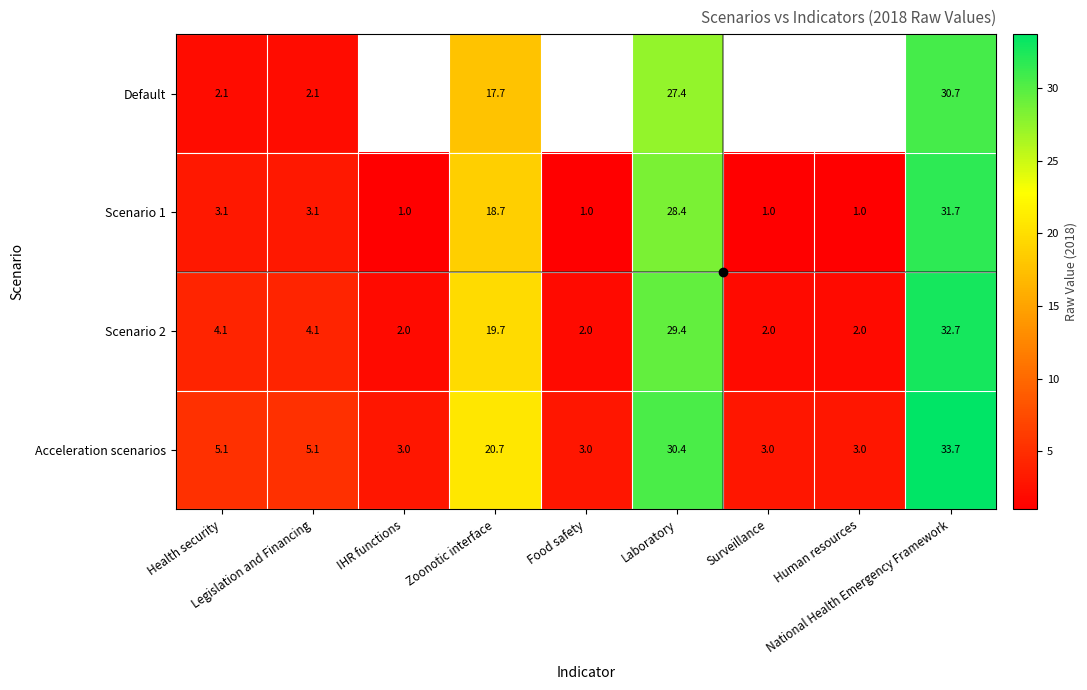

What is the average value of the Scenario 2 series?

10.9